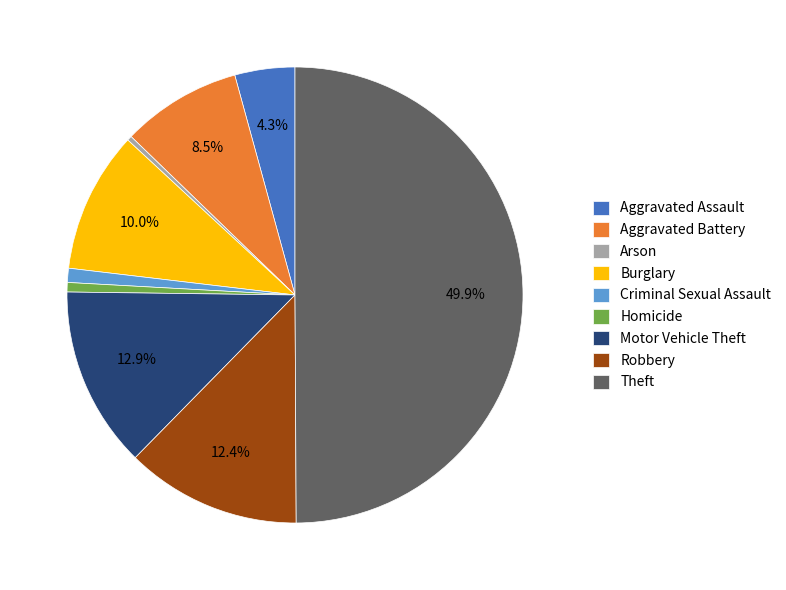

Combined, do Theft and Motor Vehicle Theft account for over 50%?

Yes